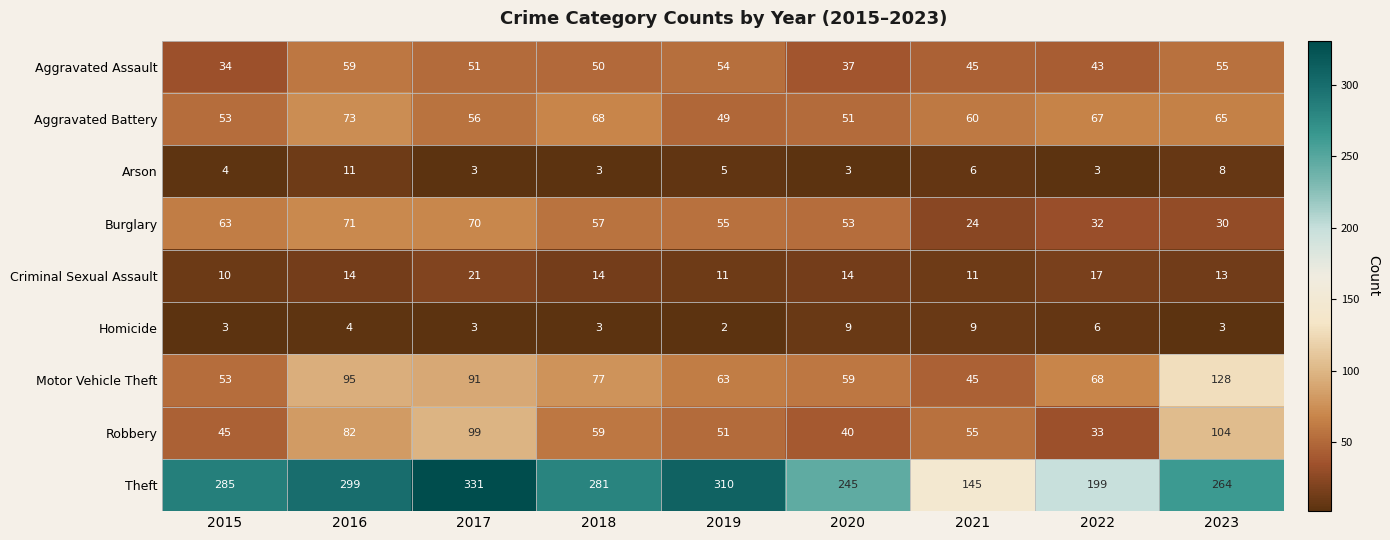

Which series has the largest total across all categories?

Theft